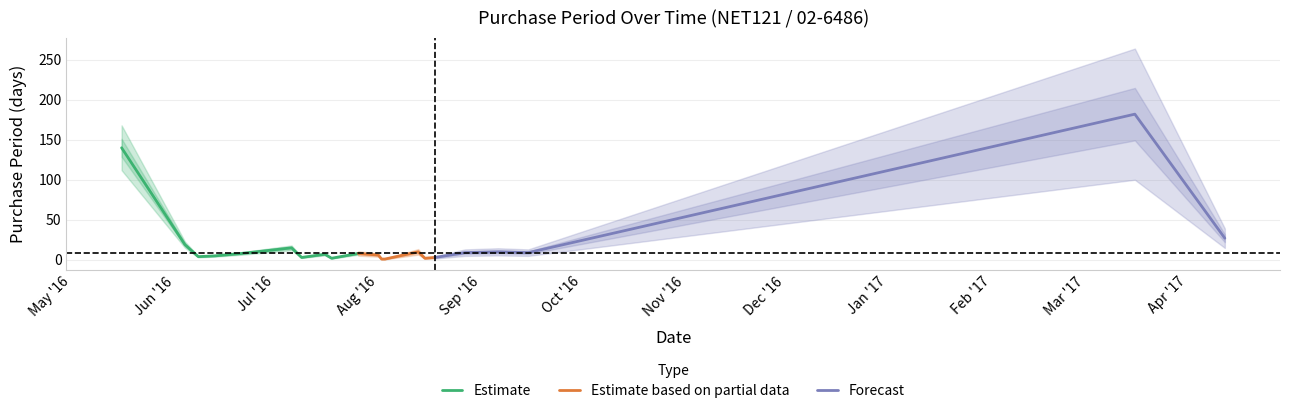

Reading left to right, extract all data points from this chart.

2016-05-16=140	2016-06-04=19	2016-06-08=4	2016-06-13=5	2016-06-21=8	2016-07-06=15	2016-07-09=3	2016-07-16=7	2016-07-18=2	2016-07-26=8	2016-08-01=6	2016-08-02=1	2016-08-03=1	2016-08-13=10	2016-08-15=2	2016-08-18=3	2016-08-27=9	2016-09-06=10	2016-09-15=9	2017-03-16=182	2017-04-12=27